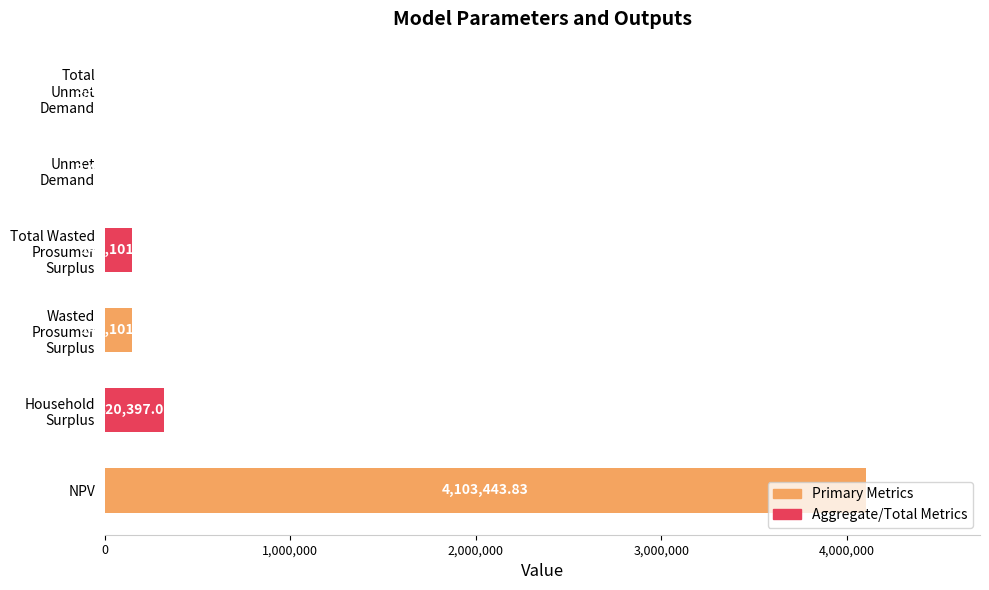

Which category has the highest value across all series?

NPV